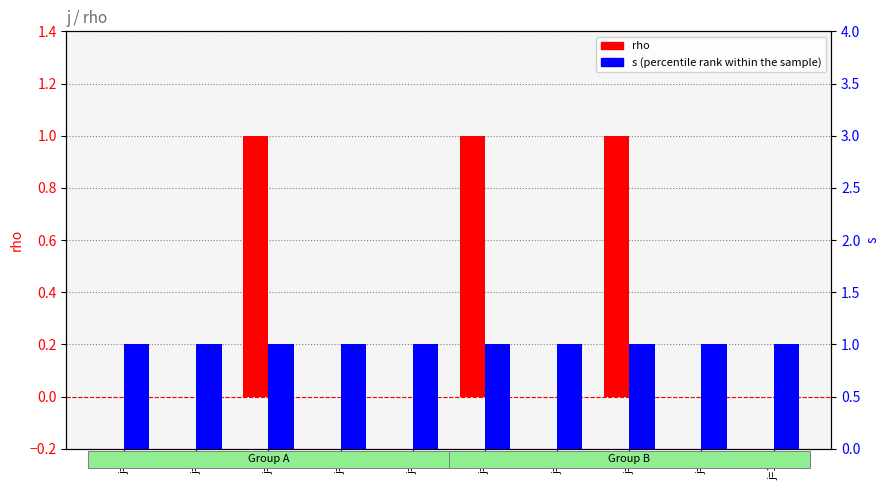

What is the sum of all percentile rank within the sample values?

10